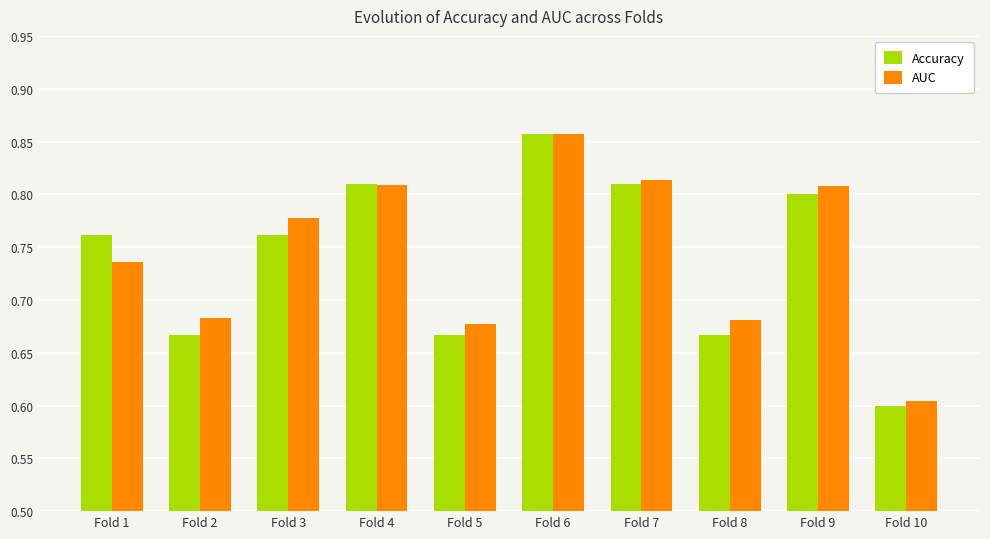

Which category has the highest value in the AUC series?

Fold 6